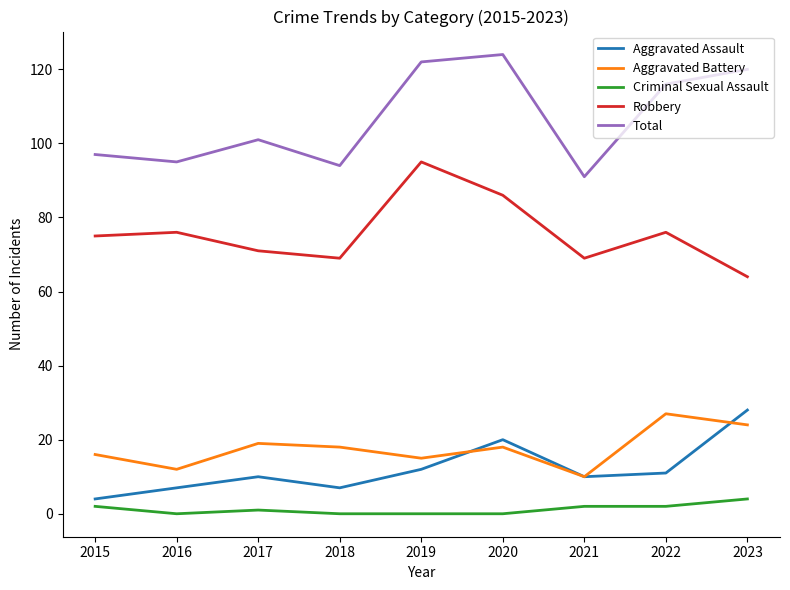

True or false: Criminal Sexual Assault and Total cross at least once.

False